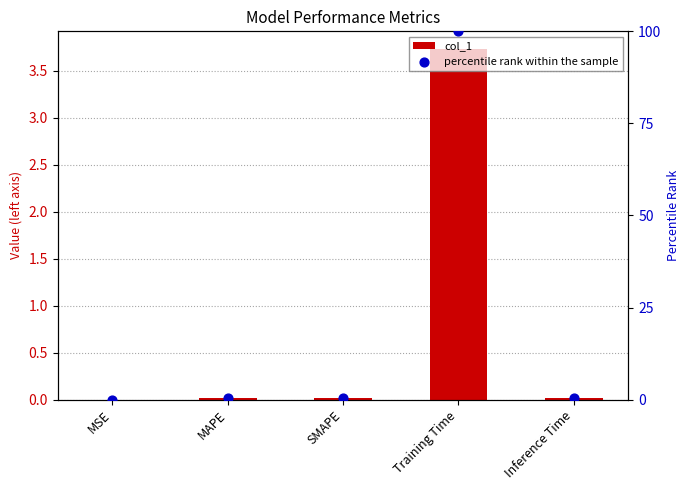

At how many categories does at least one series exceed 57?

1